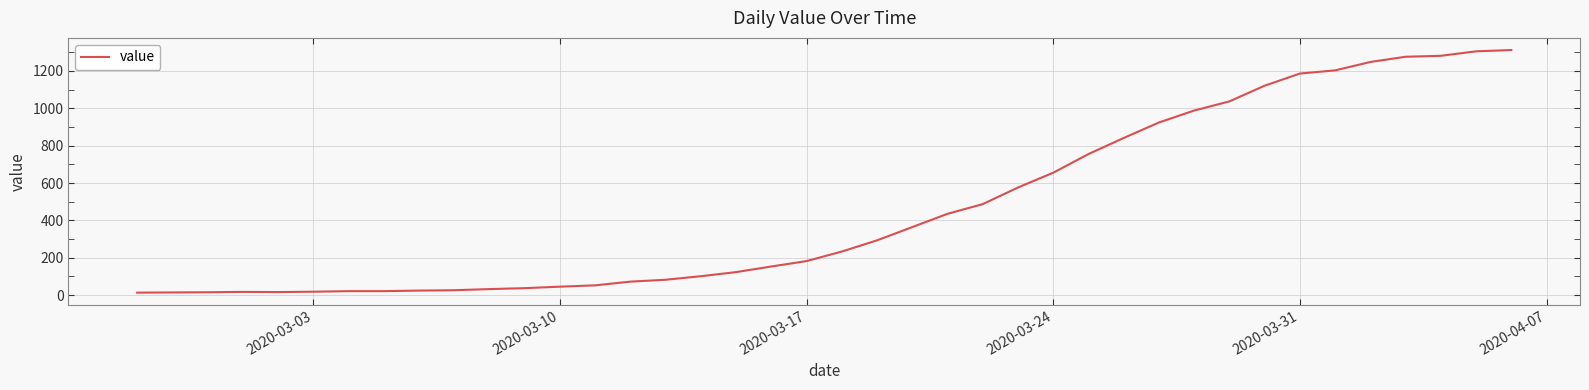

What is the maximum value shown in the chart?

1312